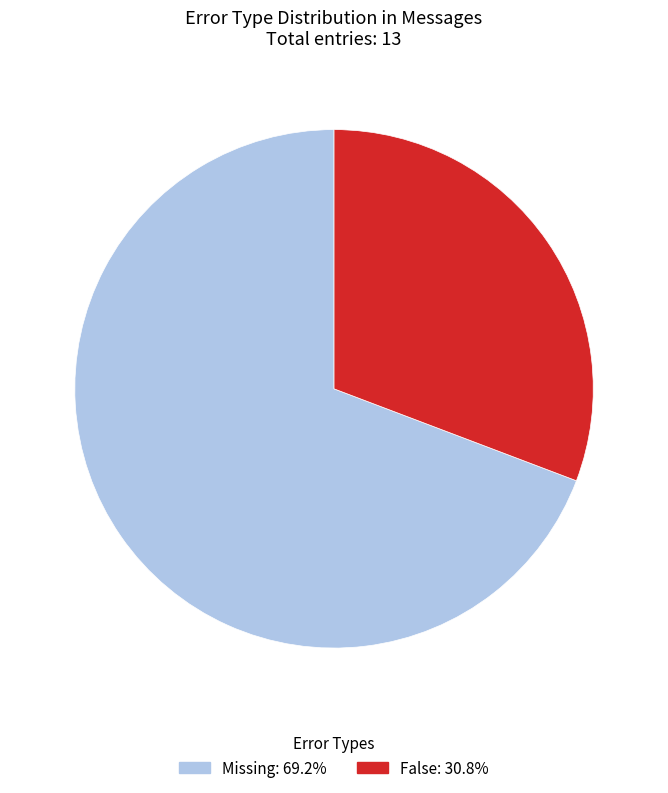

Is the sum of False and Missing greater than half?

Yes